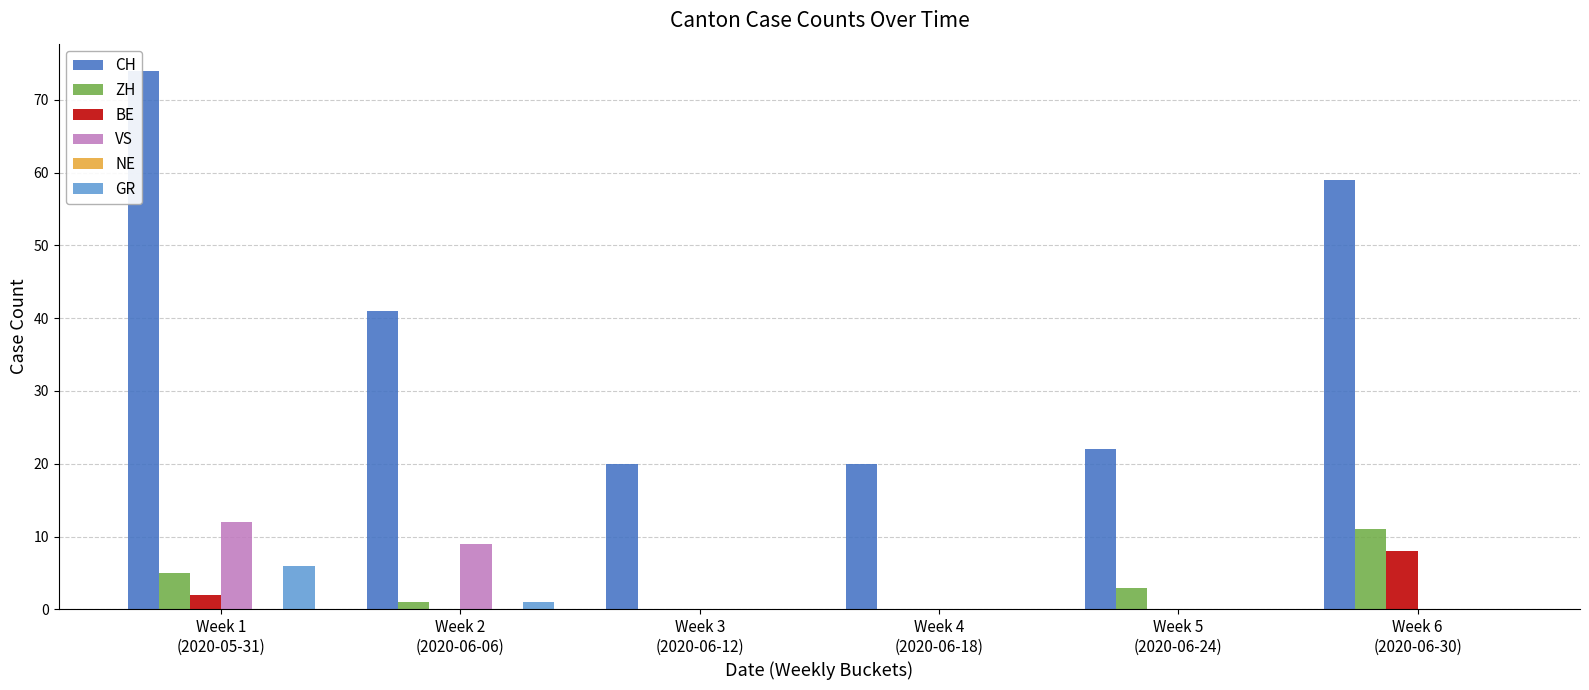

What is the maximum value for CH?

74